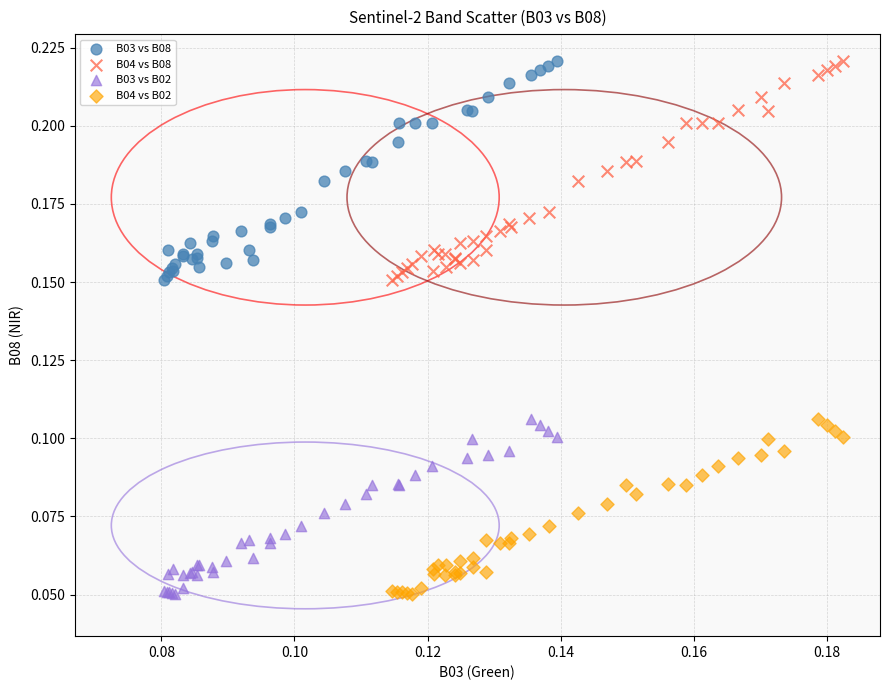

What are all the series names shown in the legend?

B03 vs B08, B04 vs B08, B03 vs B02, B04 vs B02